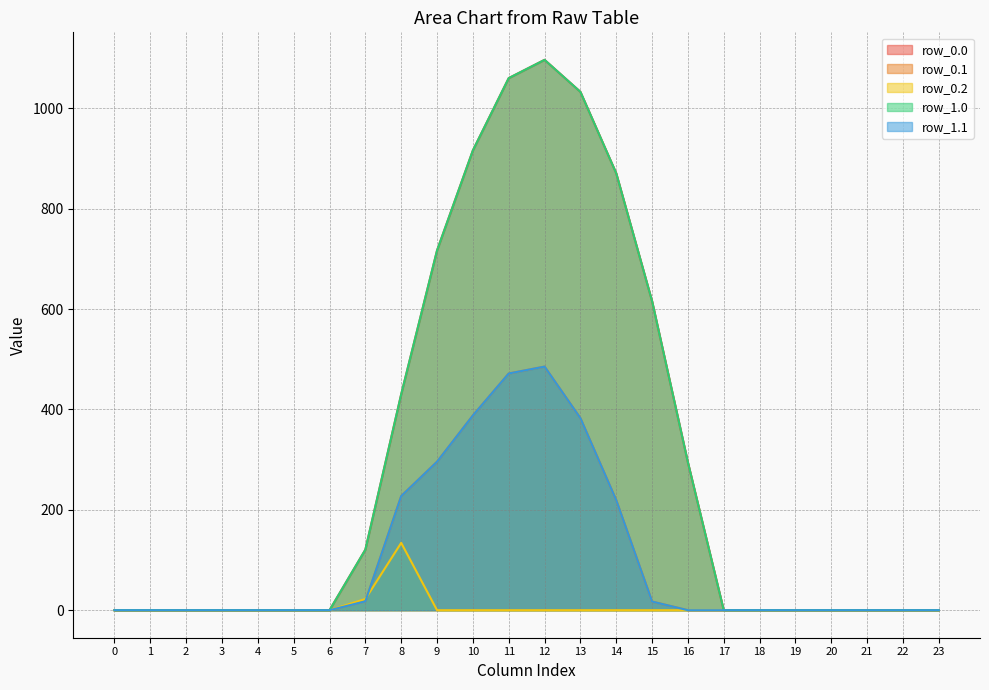

True or false: row_0.2 and row_1.1 intersect in this chart.

True